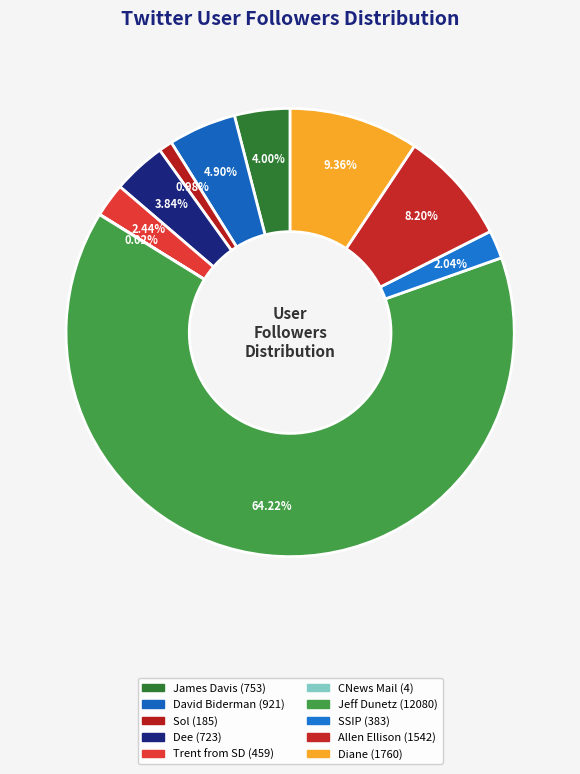

The Diane slice represents 23% of the pie. True or false?

False